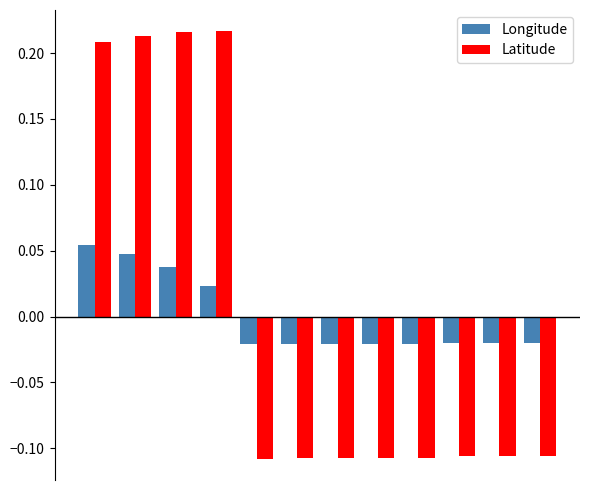

What is the difference between the maximum and minimum values in the Latitude series?

0.3